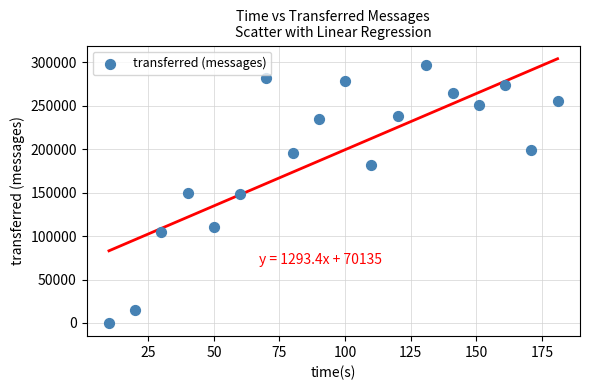

What is the range of Y values (max minus min)?

297520